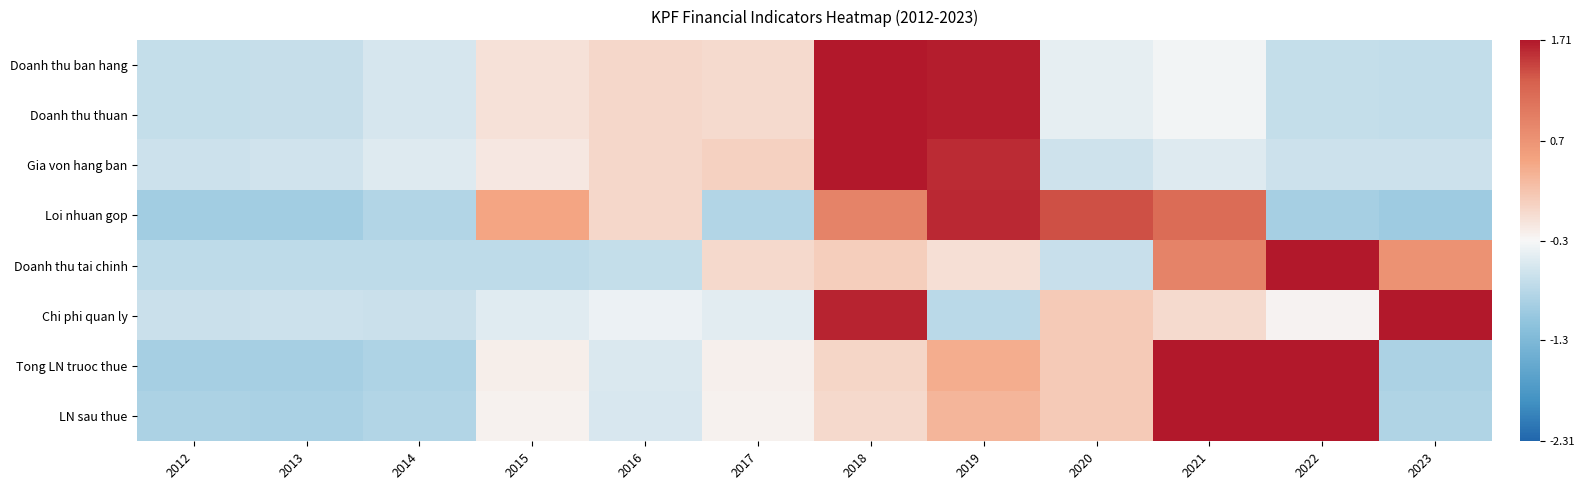

Which has a higher value, 2020 or 2017?

2017